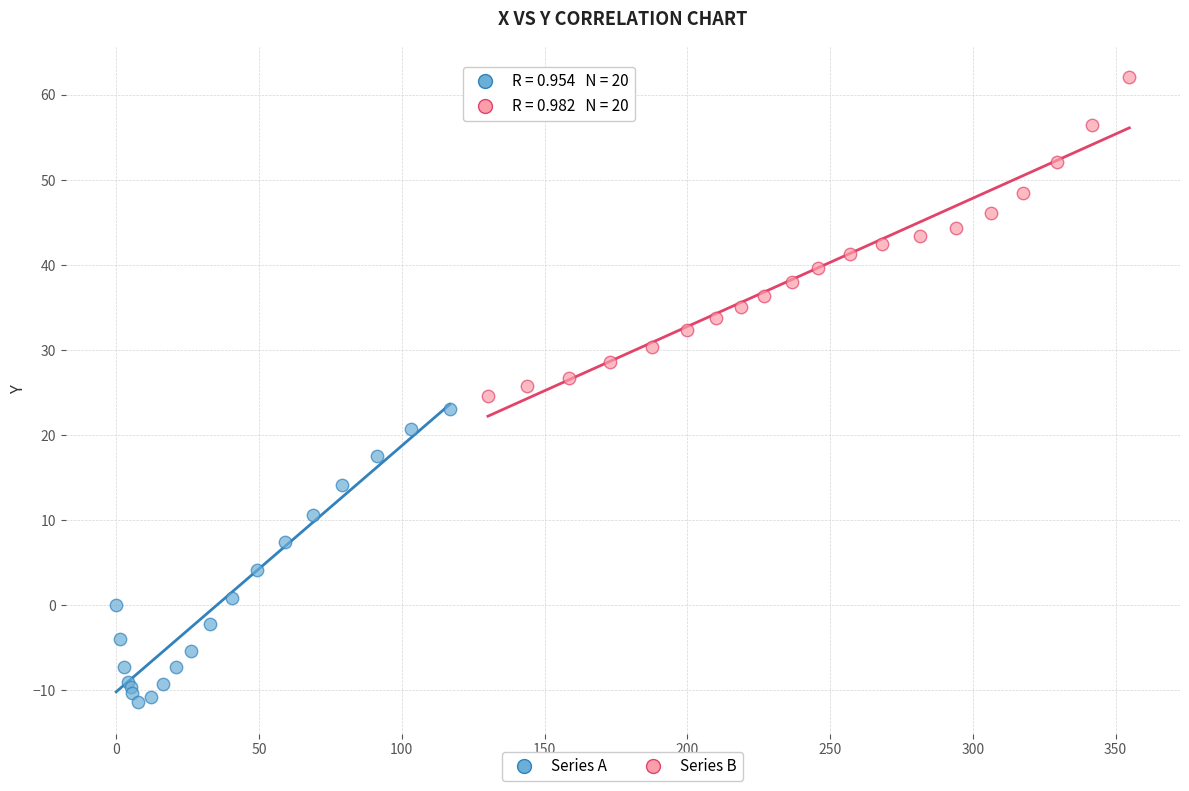

Which series reaches the minimum Y coordinate?

Series A